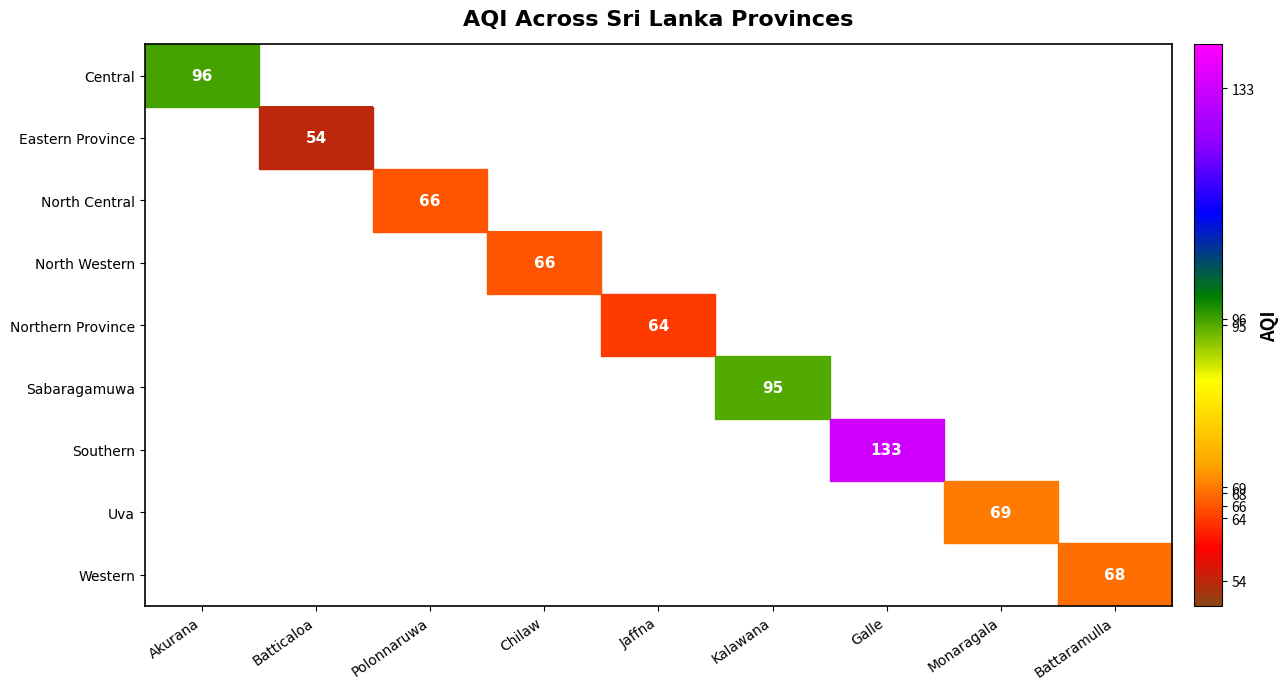

The Western series shows 104 at Battaramulla. True or false?

False